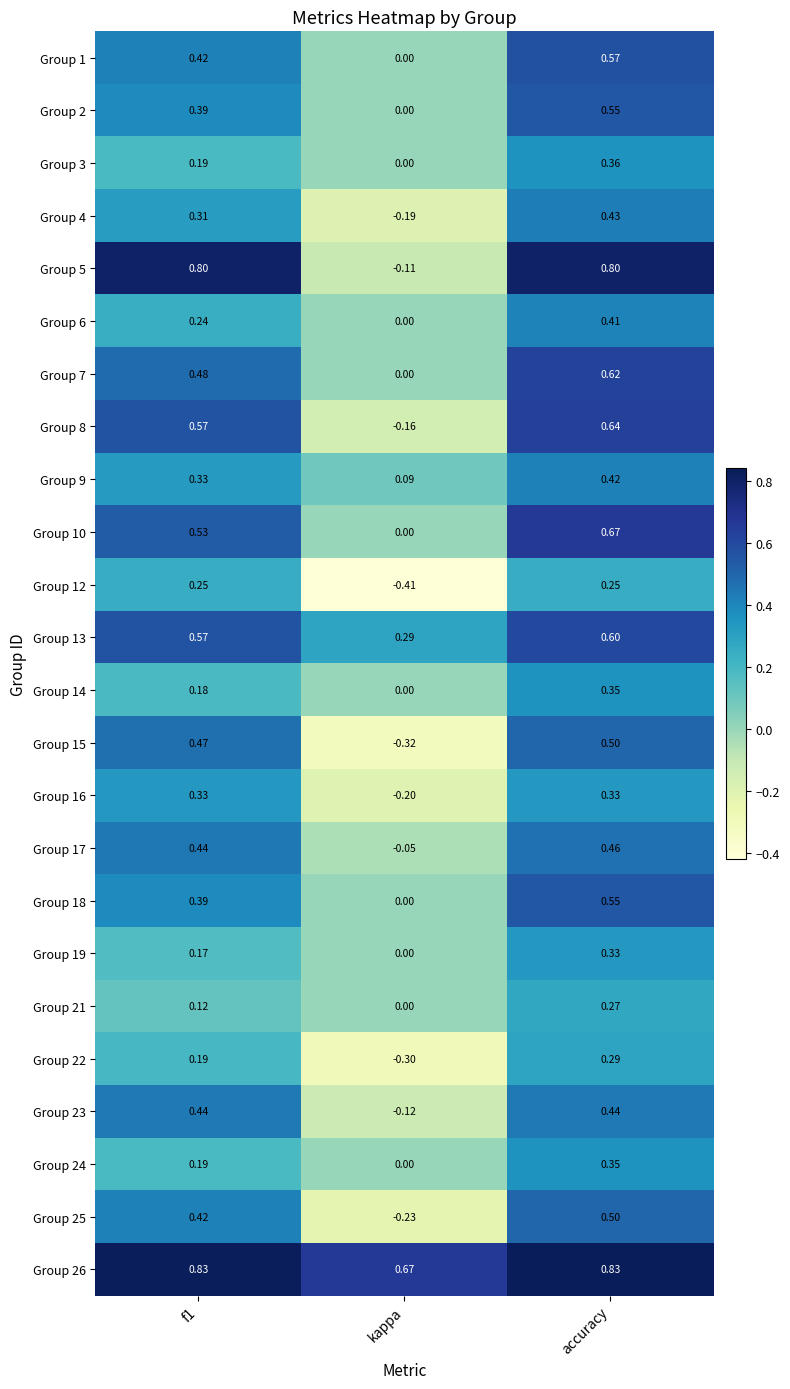

How many negative values does the Group 15 series have?

1